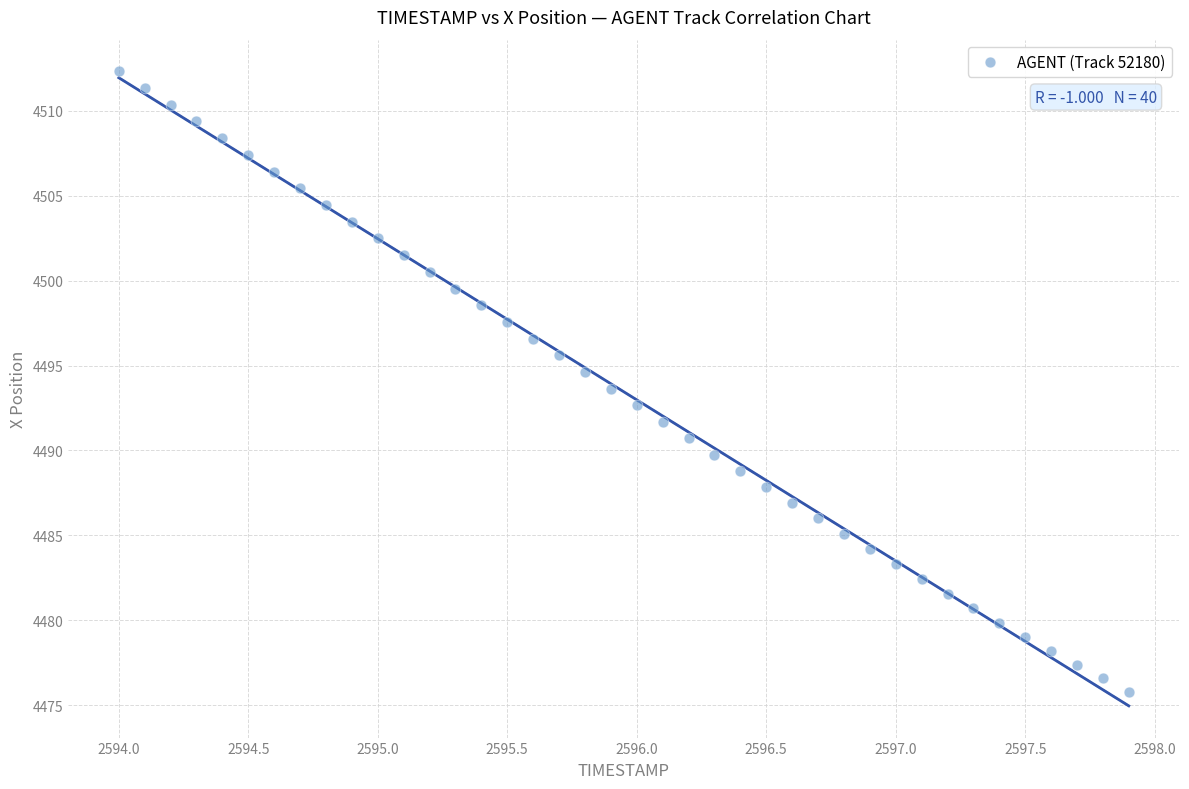

What is the range of Y values (max minus min)?

36.5